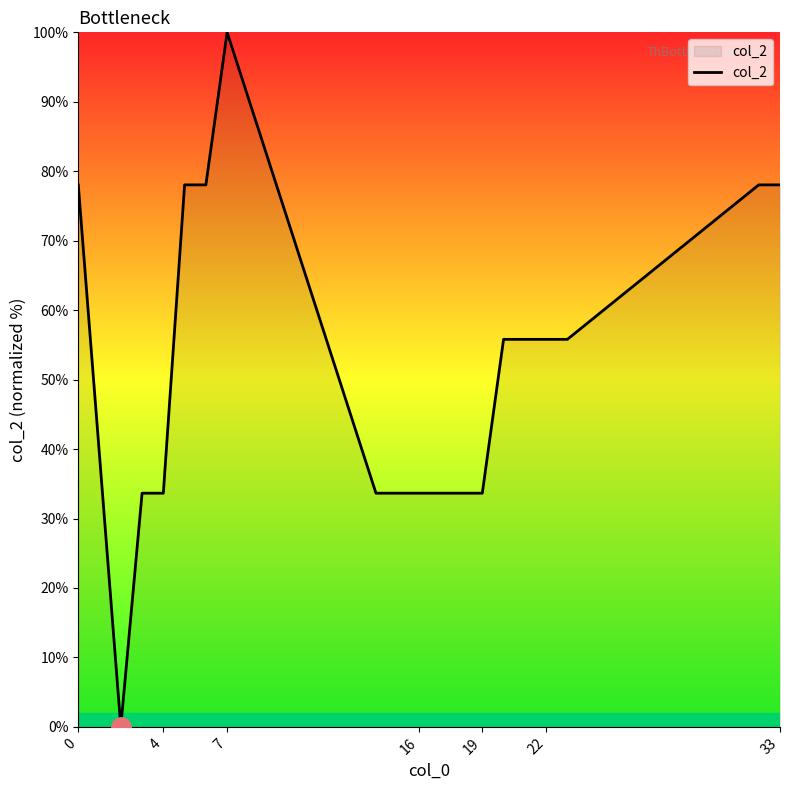

What is the maximum value shown in the chart?

100.0